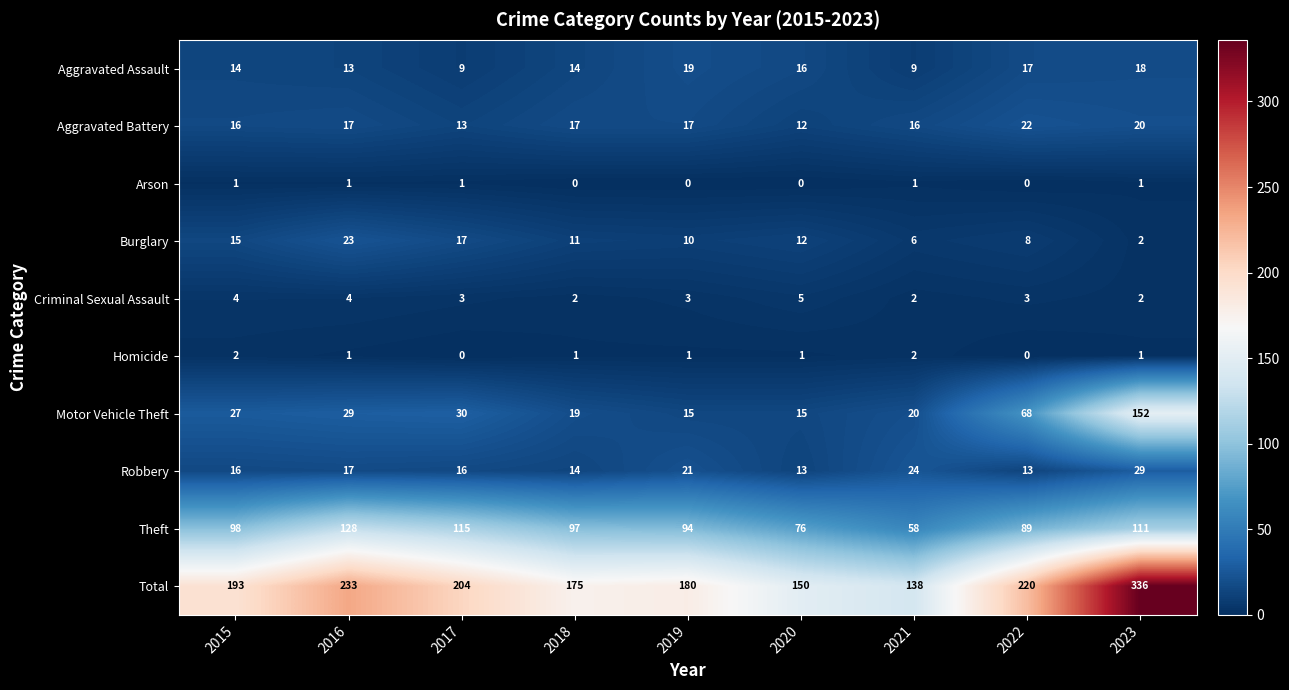

How many categories are shown in the chart?

9